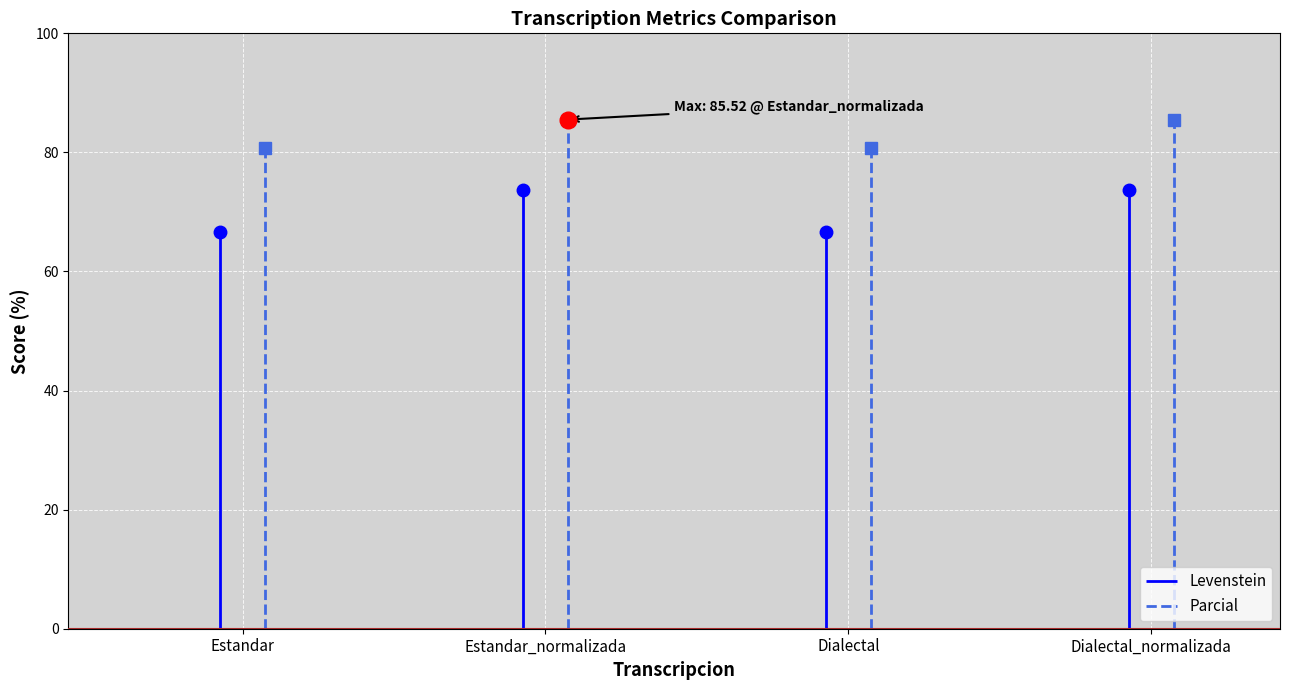

At which label does Levenstein reach its peak?

Estandar_normalizada